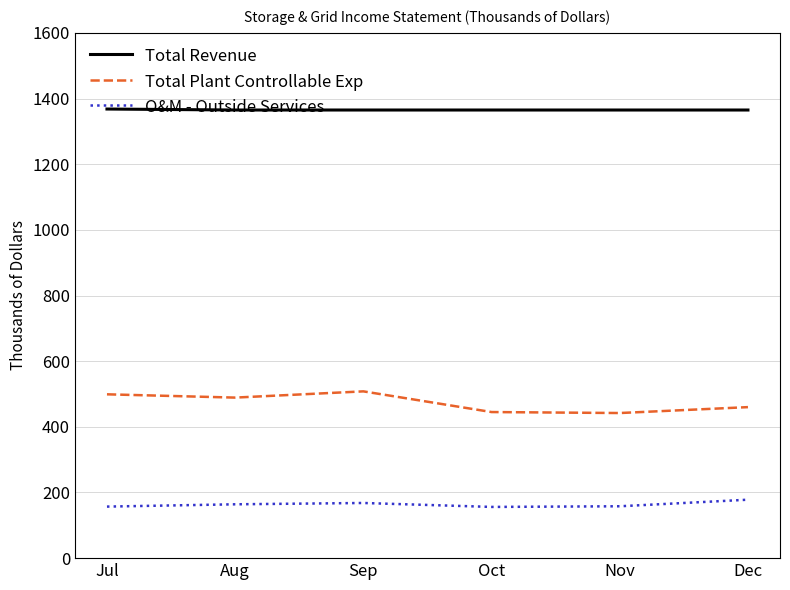

What is the spread (max minus min) of values at Oct?

1209